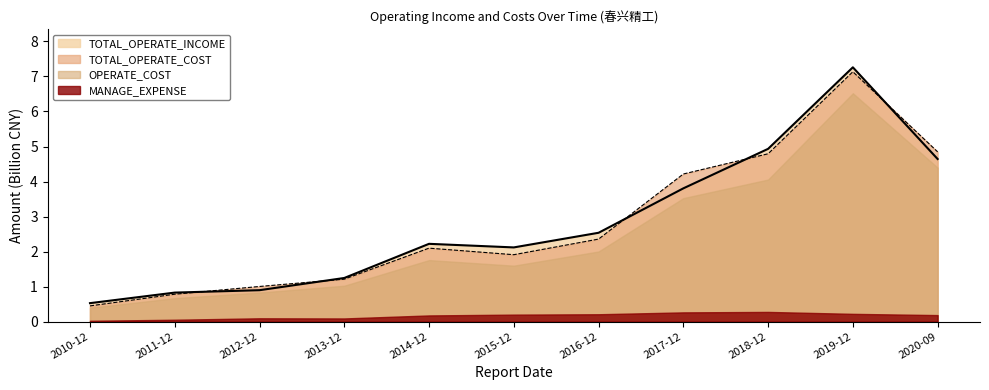

What position from the left is 2015-12?

6